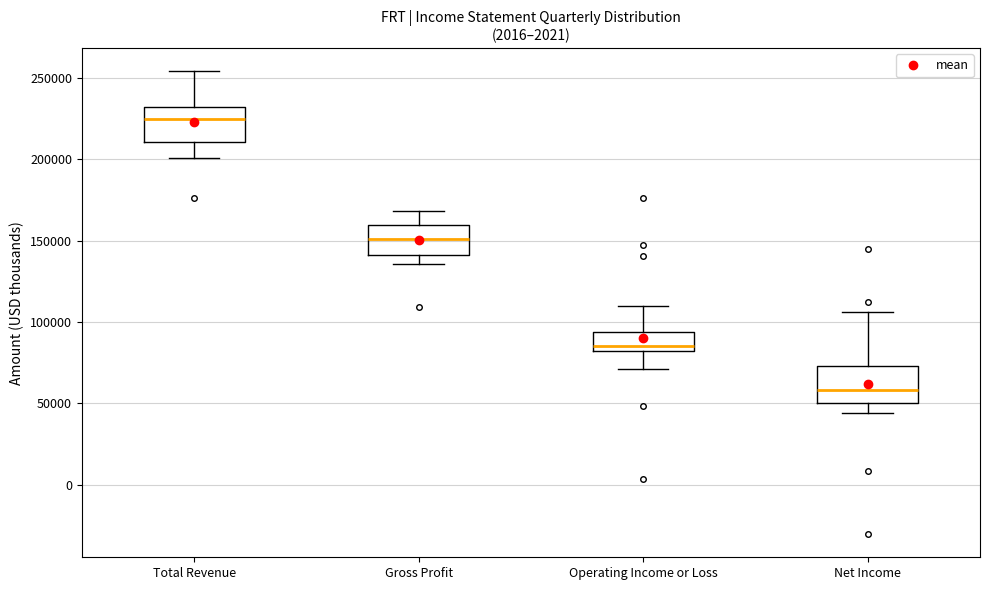

Reading left to right, read every box against the y-axis: the position of its median line, the range the box covers, and the ends of its whiskers. The values are not printed on the chart, so give them approximately, as read against the axis.

Total Revenue: median 225000, box 210000 to 230000, whiskers 200000 to 255000
Gross Profit: median 150000, box 140000 to 160000, whiskers 135000 to 170000
Operating Income or Loss: median 85000, box 80000 to 95000, whiskers 70000 to 110000
Net Income: median 60000, box 50000 to 75000, whiskers 45000 to 105000